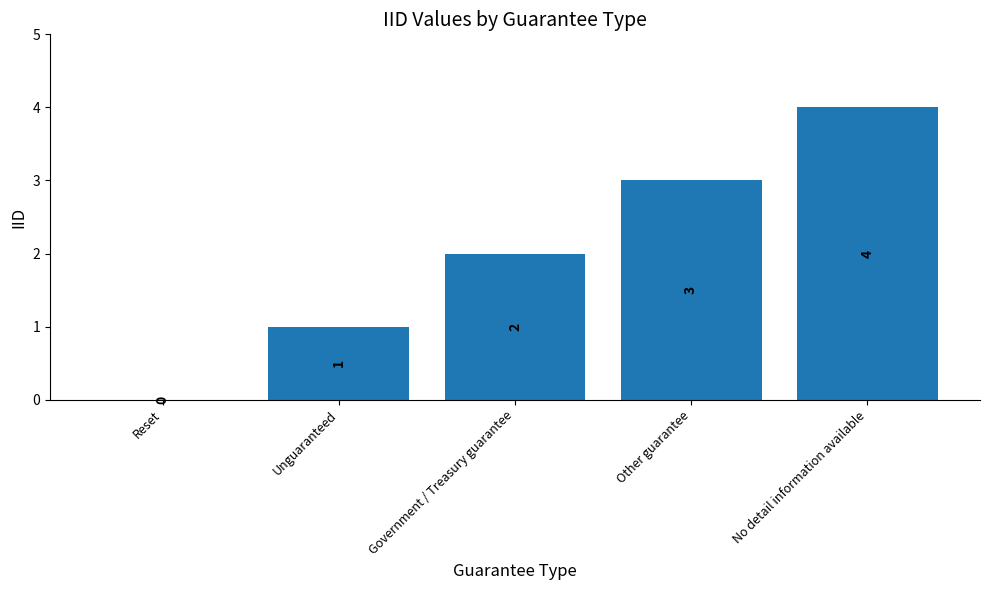

How many values are between 1 and 3?

3